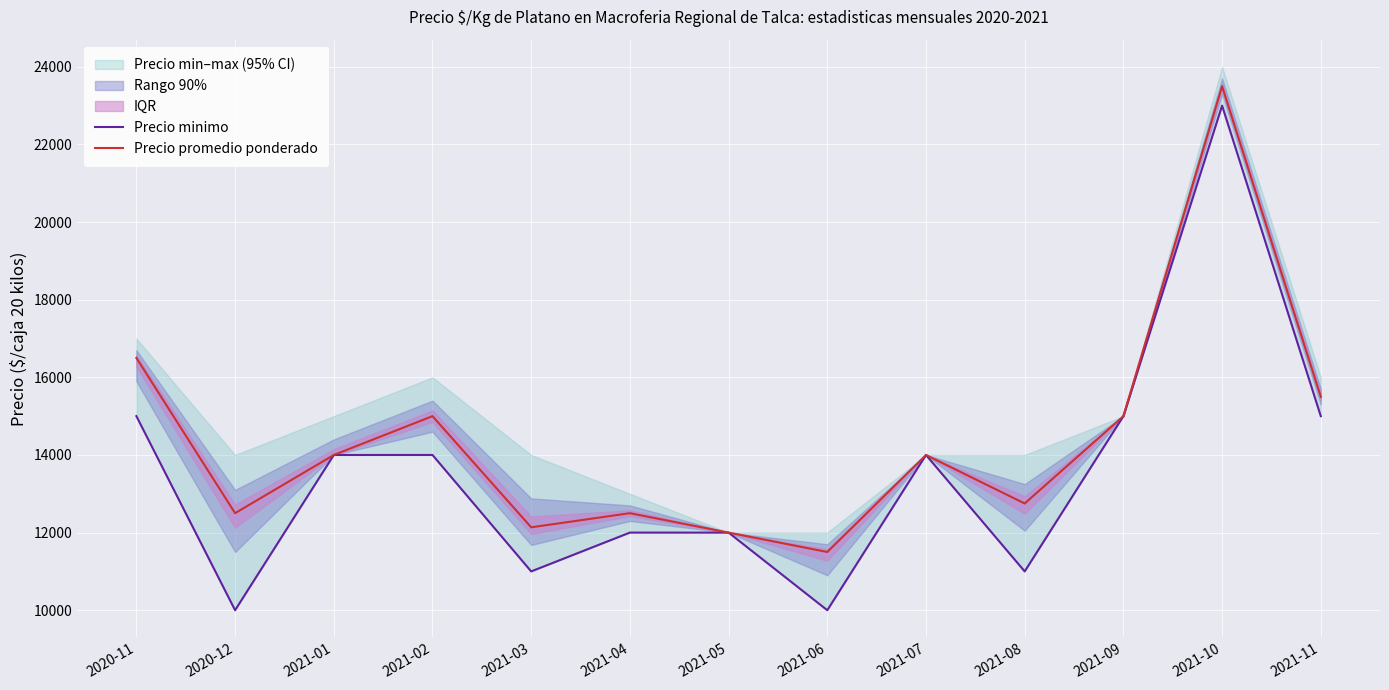

What is the total value across all series at 2021-11?

30500